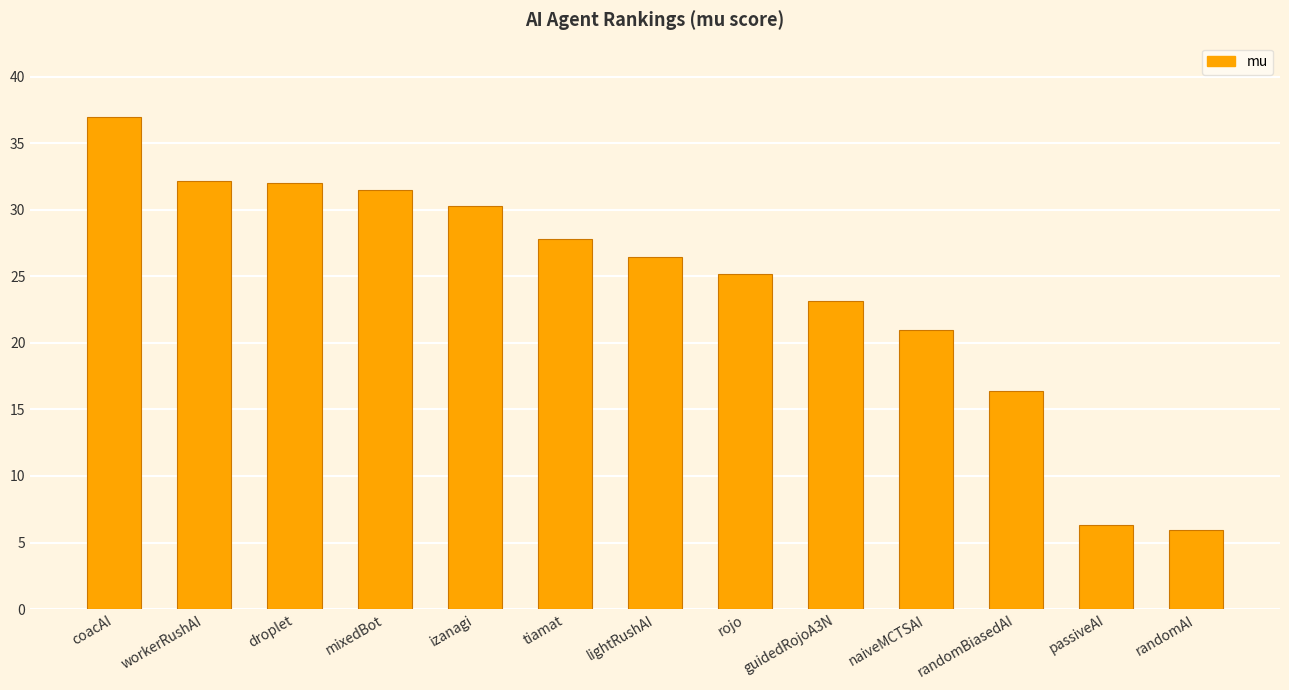

At which category does the chart reach its peak across all series?

coacAI